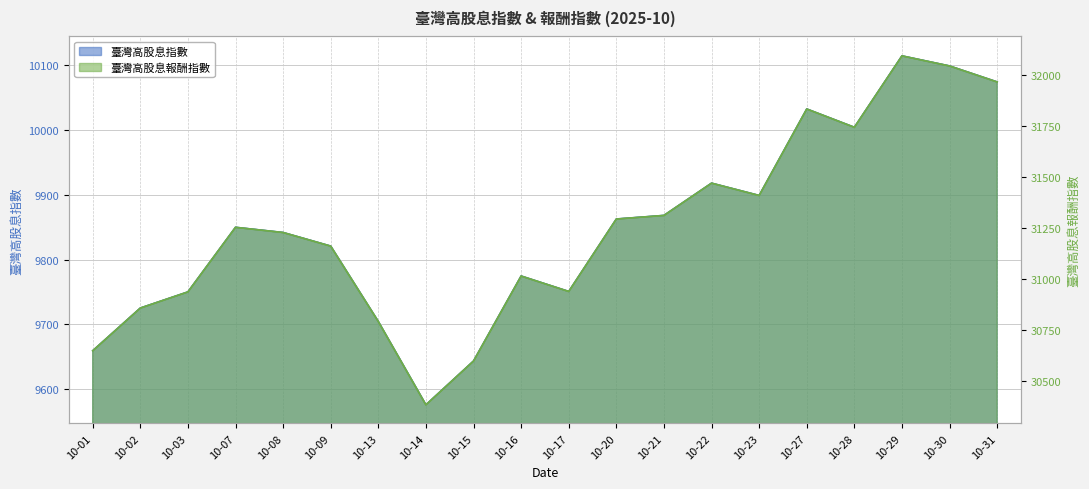

Which series changed the most between 10-20 and 10-29?

臺灣高股息報酬指數